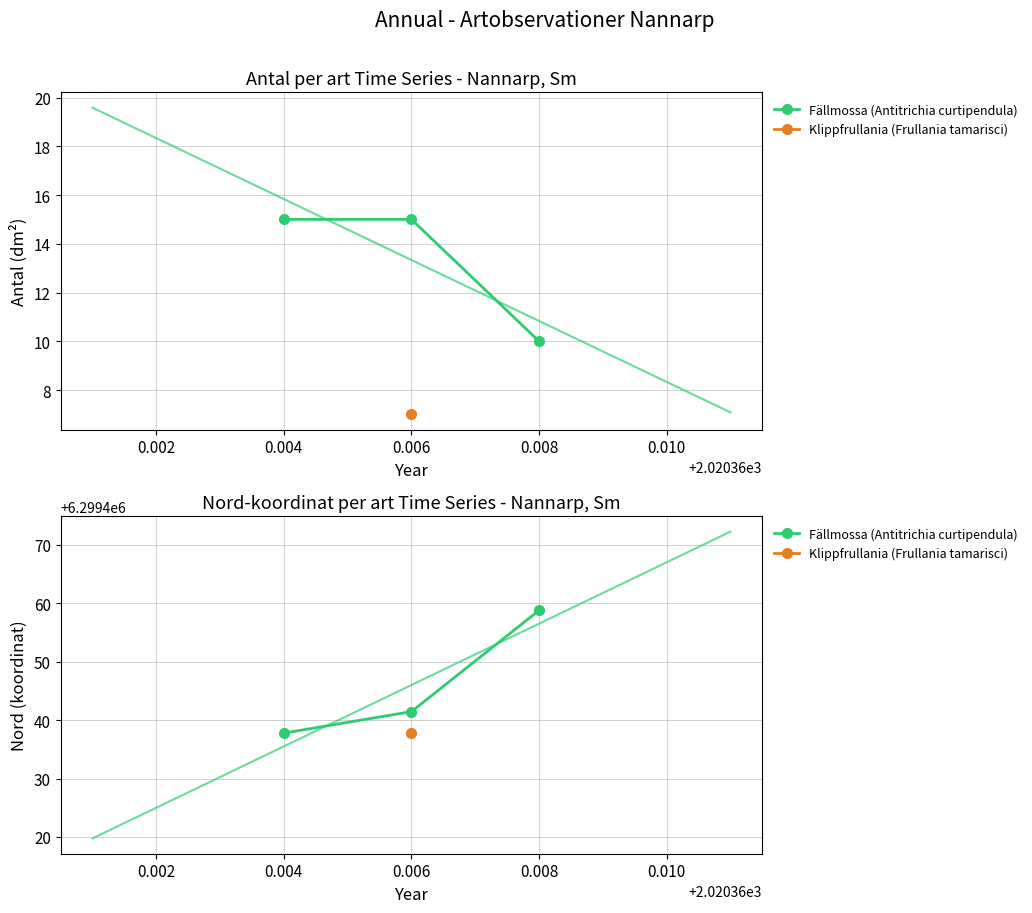

What is the value of the 2nd point from the left?

6299441.4